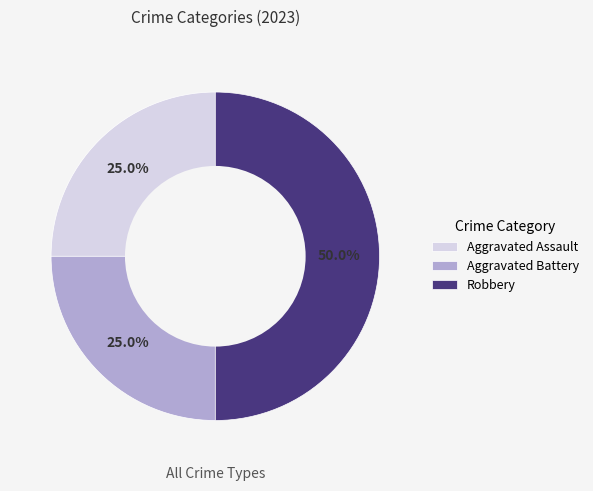

What is the largest slice in the pie chart?

Robbery